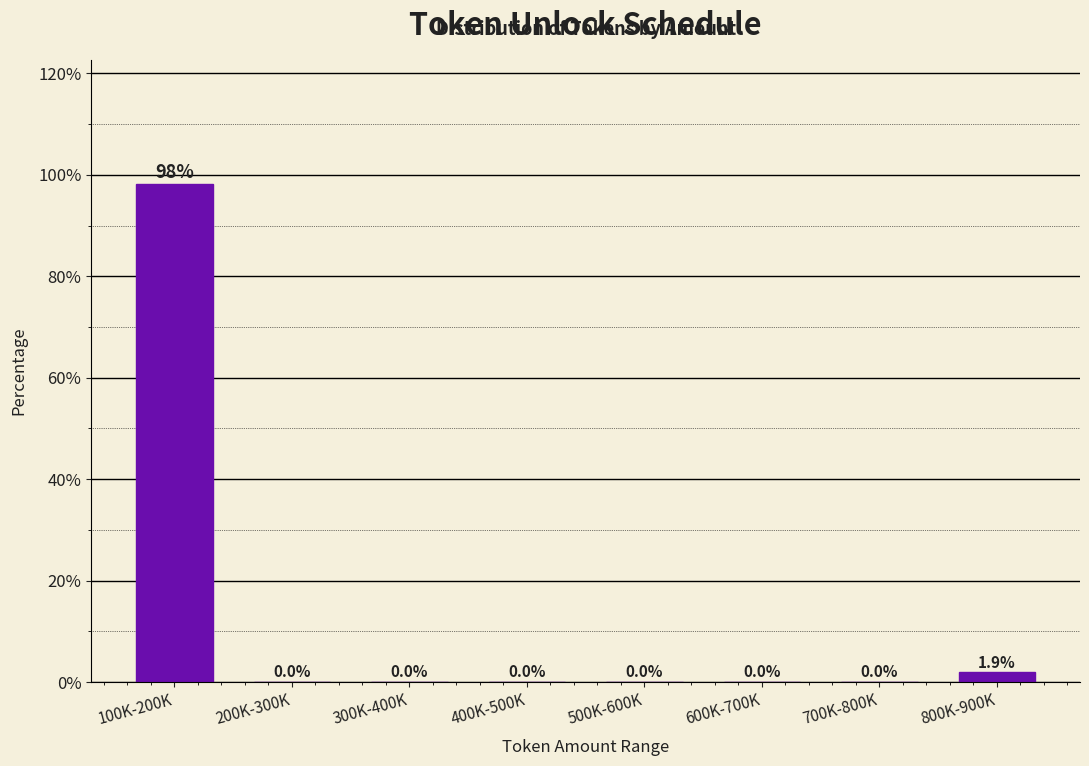

Reading left to right, extract all data points from this chart.

100K-200K=98.1	200K-300K=0.0	300K-400K=0.0	400K-500K=0.0	500K-600K=0.0	600K-700K=0.0	700K-800K=0.0	800K-900K=1.9